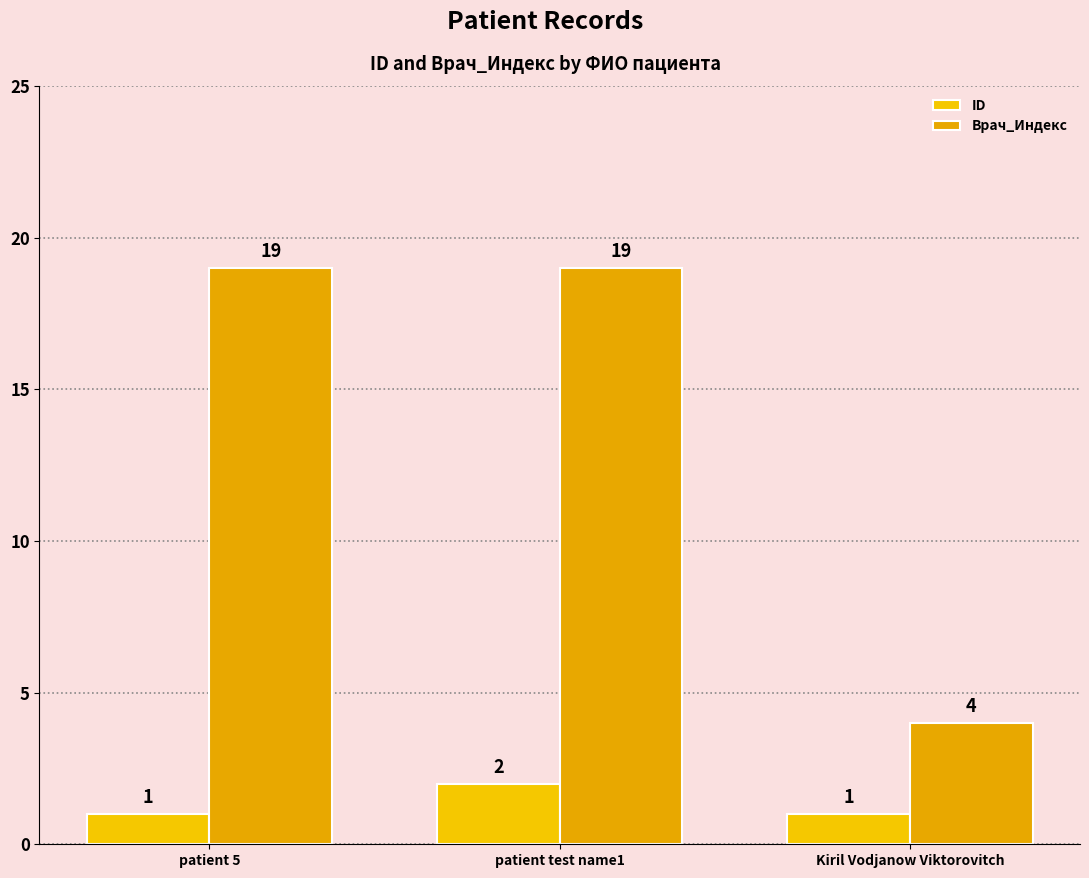

What position from the left is patient 5?

1